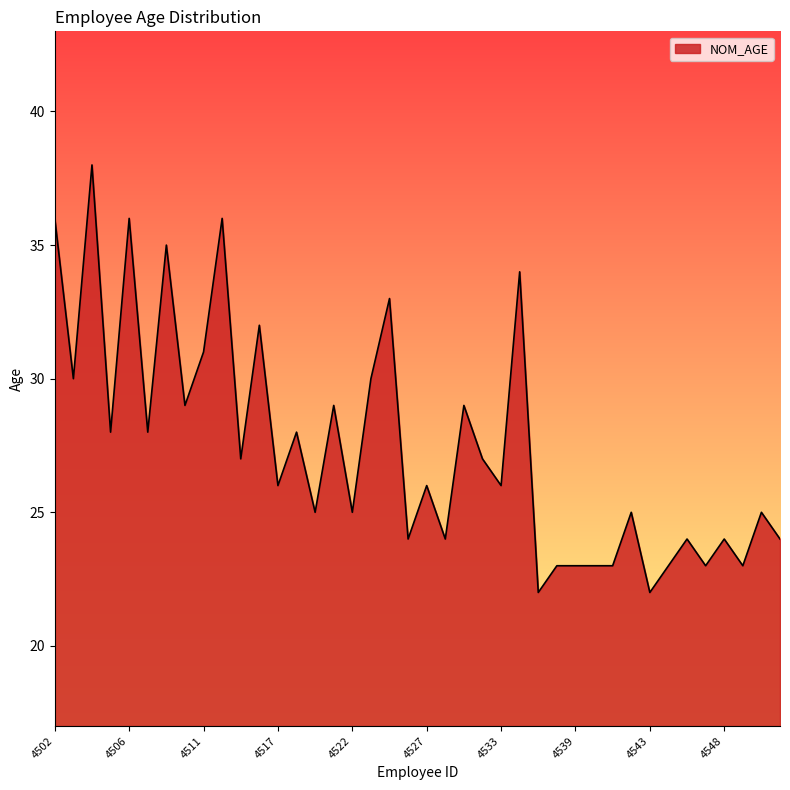

What is the minimum value shown in the chart?

22